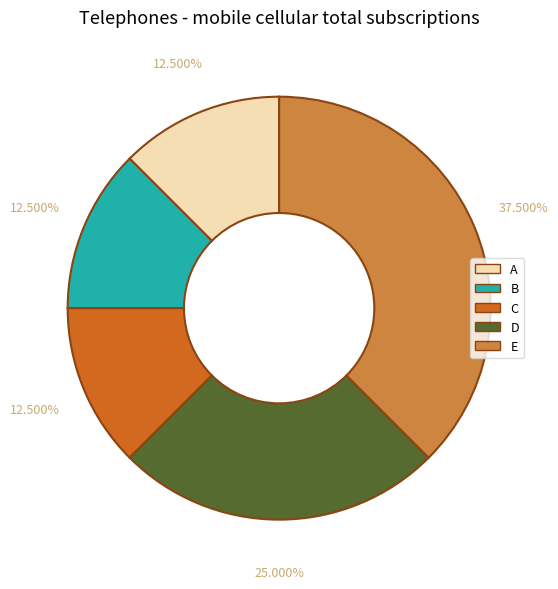

How many slices are in this pie chart?

5